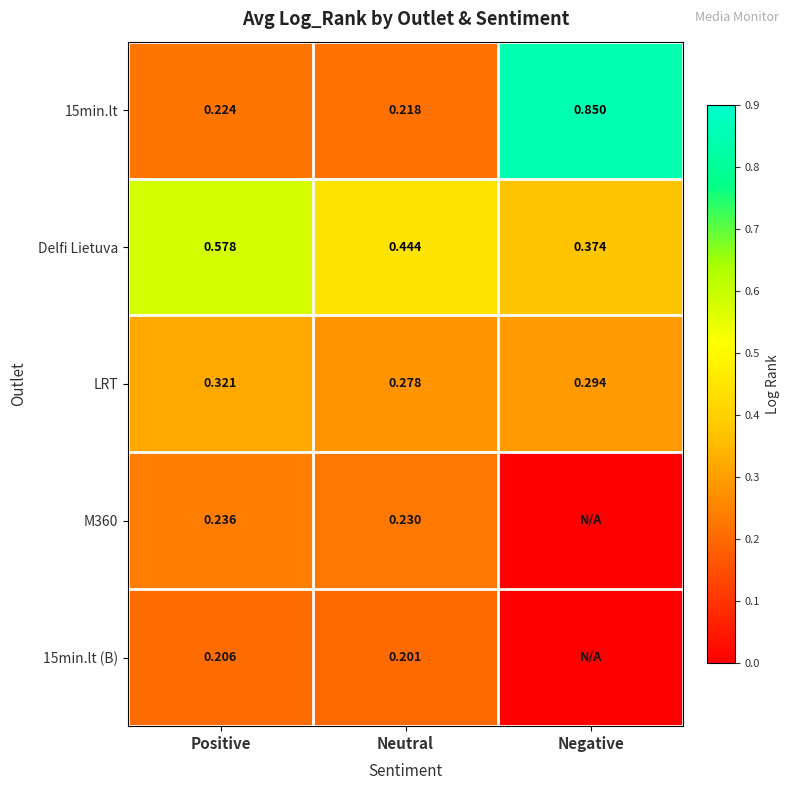

What is the total value across all series at Neutral?

1.4